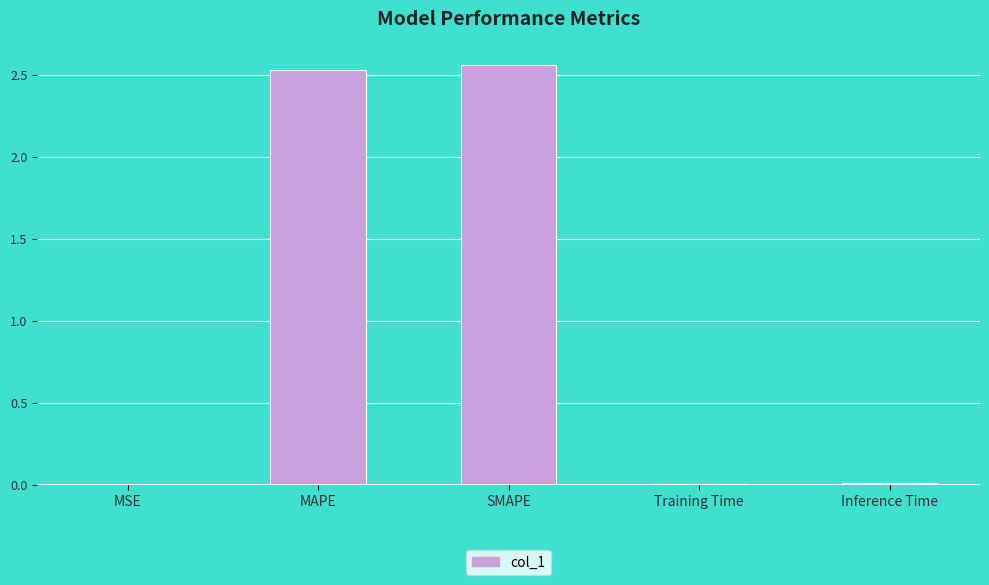

At which category does the chart reach its peak across all series?

SMAPE